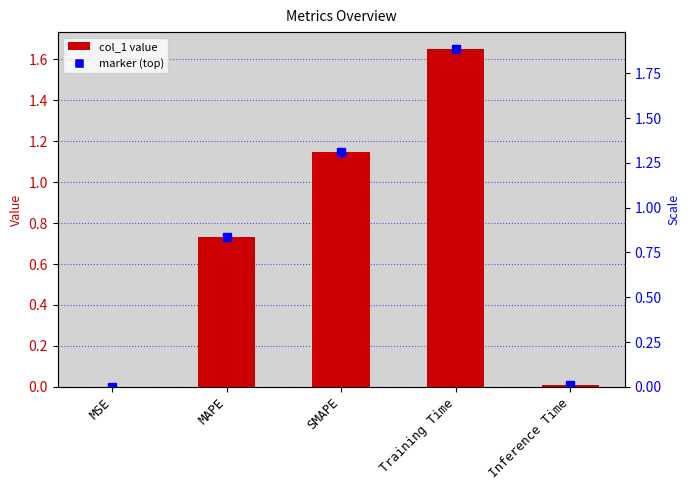

What is the change in value from Training Time to Inference Time?

-1.6